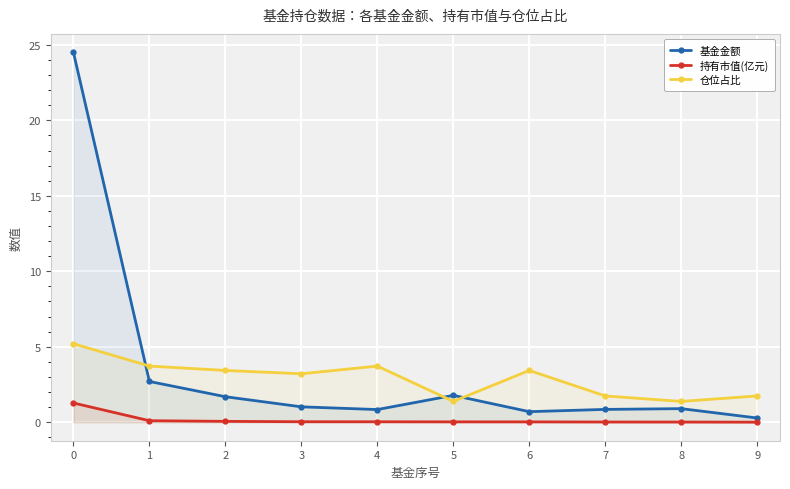

What is the sum of the 持有市值(亿元) values at 5 and 4?

0.1